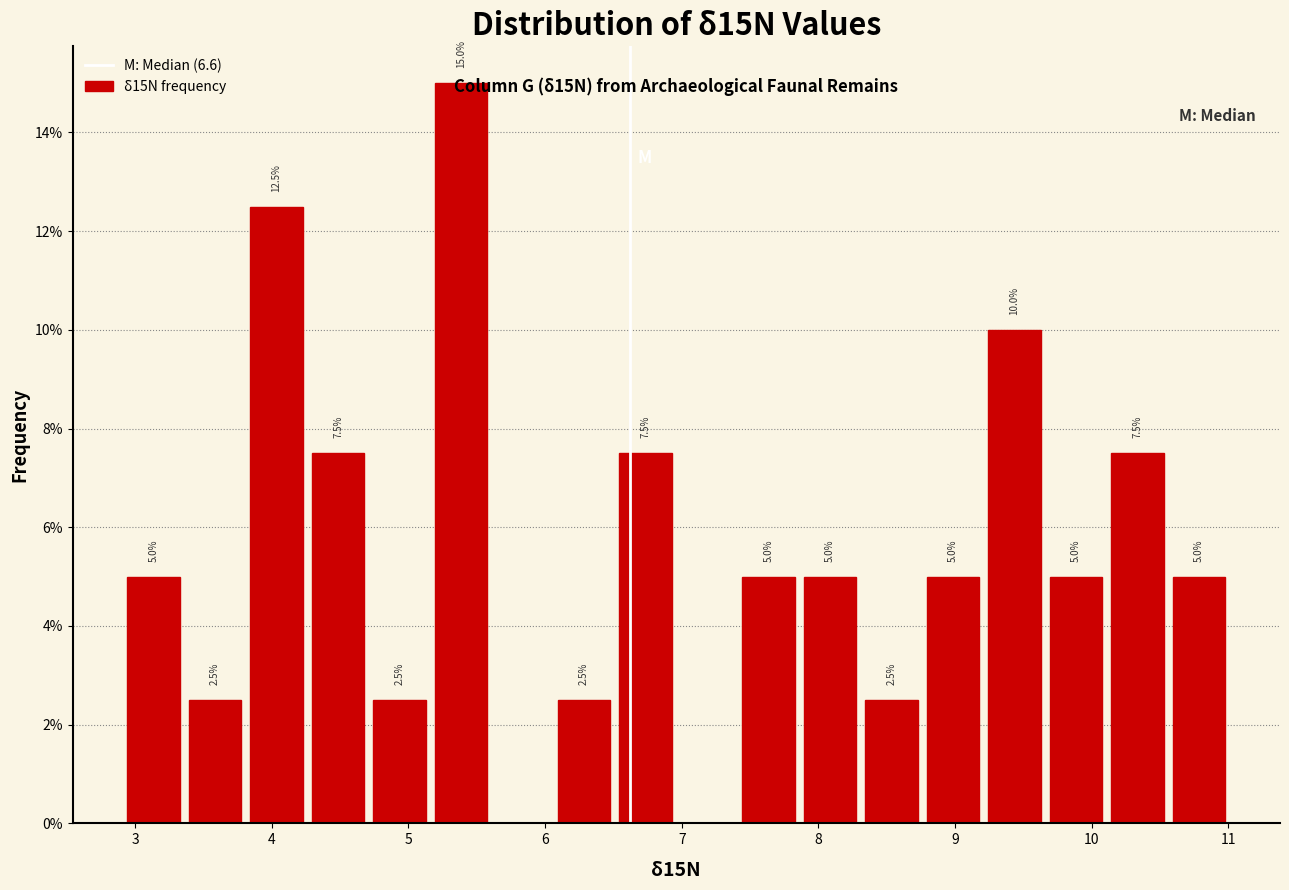

Which range on the x-axis has the tallest bar?

5.16 to 5.61